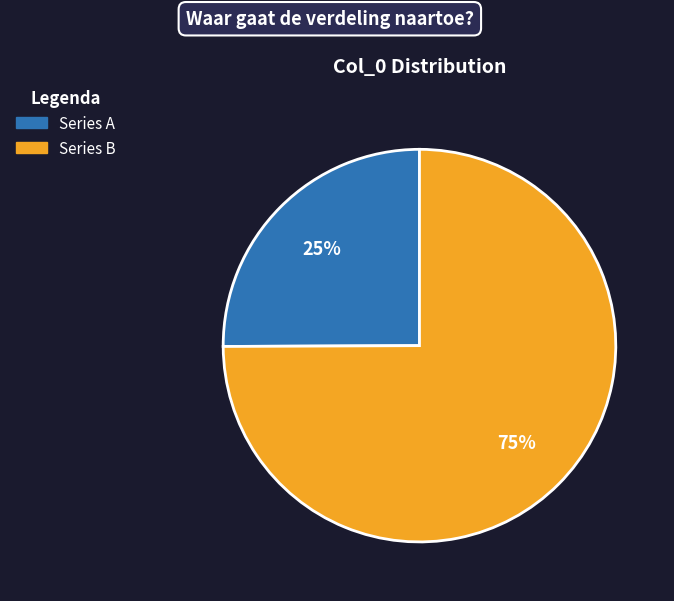

Is there any slice that represents more than half of the pie?

Yes